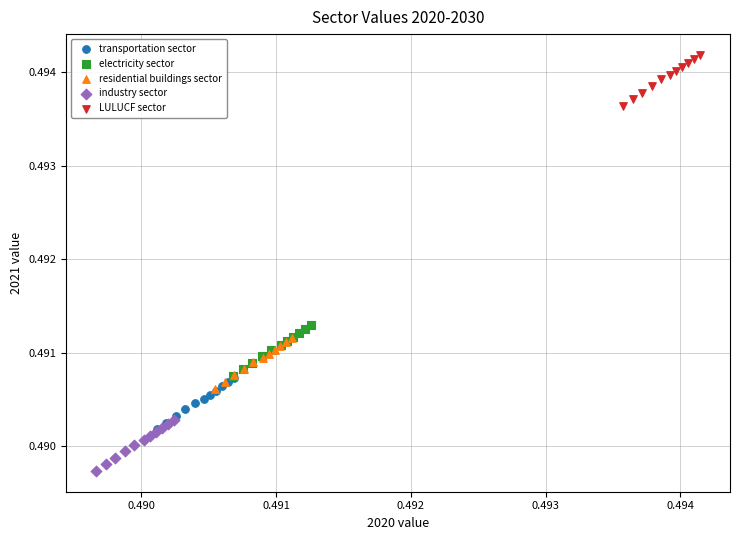

Which series has the widest spread of Y values?

industry sector